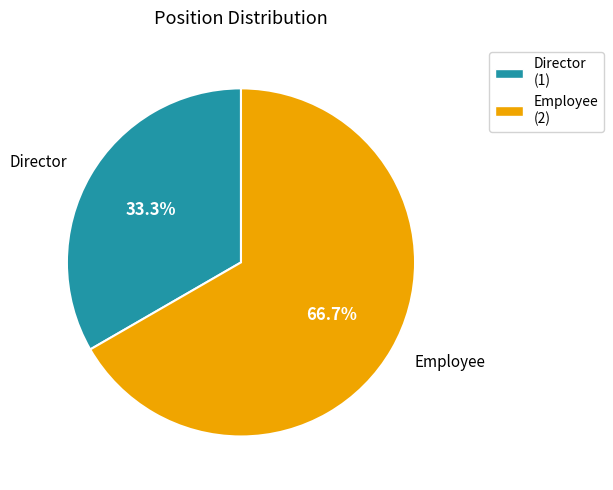

Approximately how many times larger is the value at Director compared to Employee?

0.5